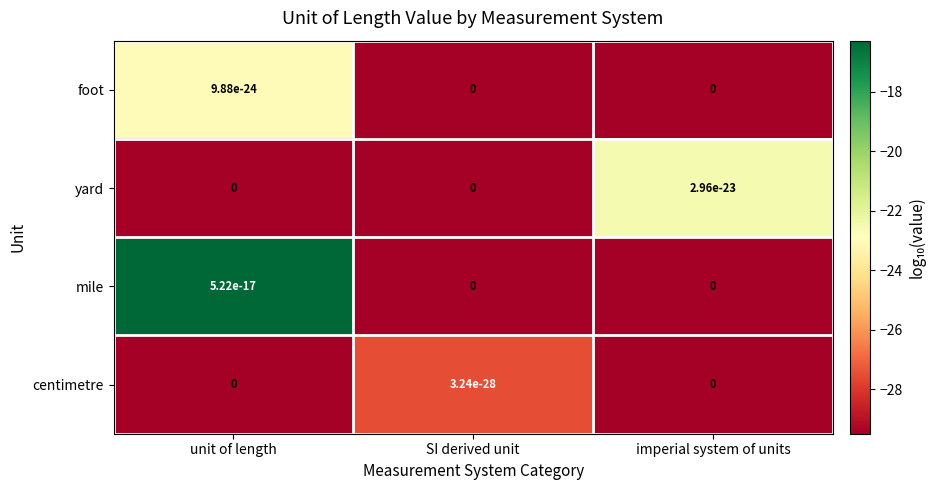

Is the value of centimetre at SI derived unit greater than the value of foot at imperial system of units?

Yes